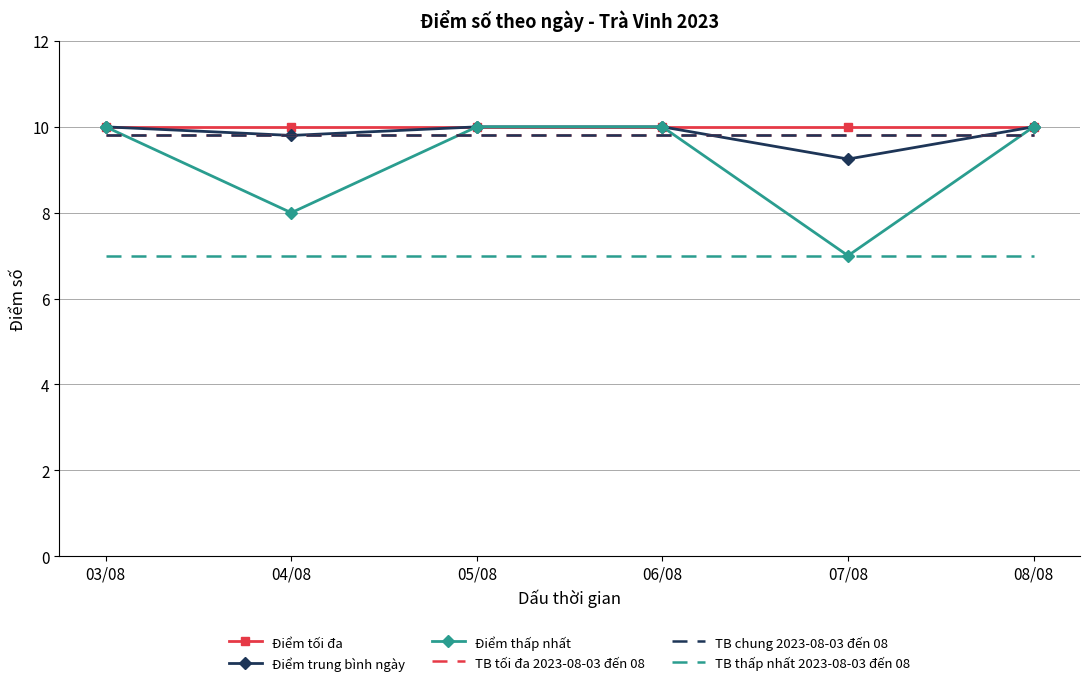

Rank the series at 04/08 from highest to lowest value.

Điểm tối đa, Điểm trung bình ngày, TB tối đa 2023-08-03 đến 08, TB chung 2023-08-03 đến 08, Điểm thấp nhất, TB thấp nhất 2023-08-03 đến 08